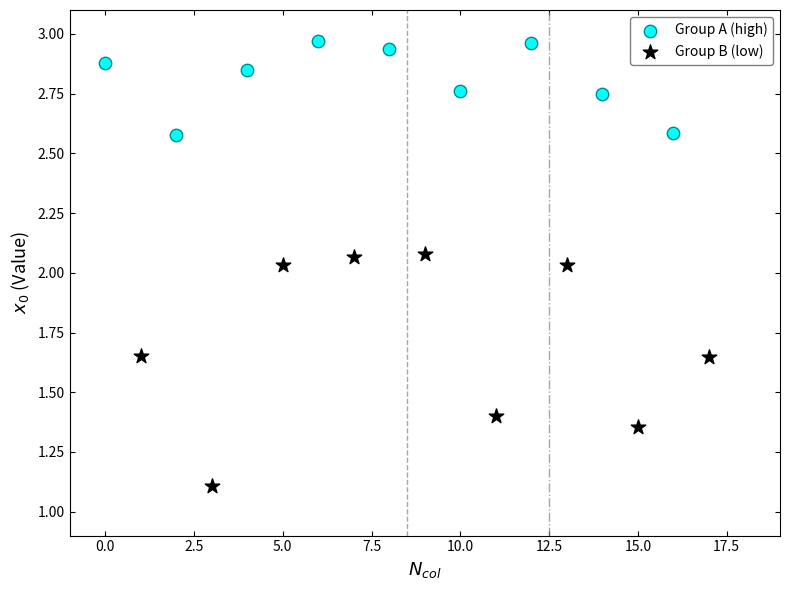

Which series contains the highest Y value?

Group A (high)